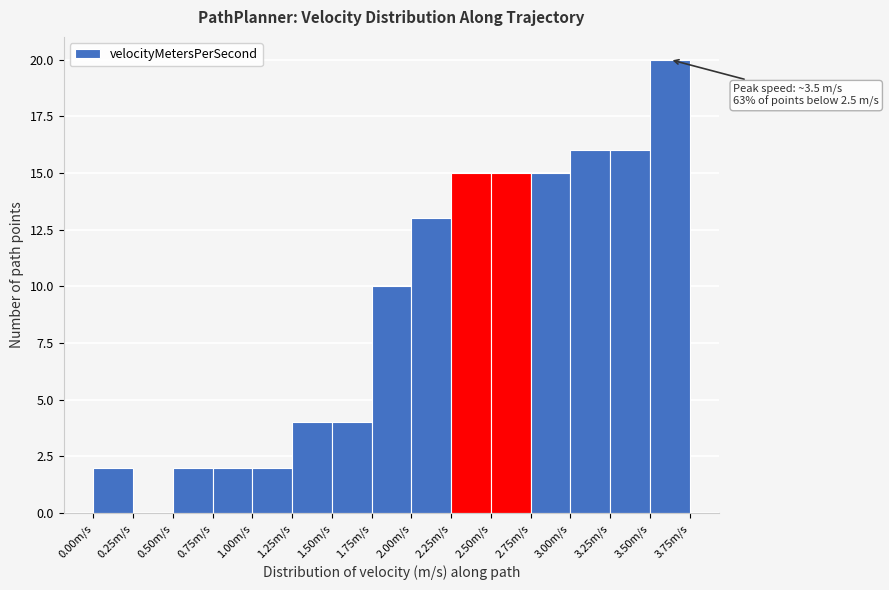

Which range on the x-axis has the tallest bar?

3.50 to 3.75